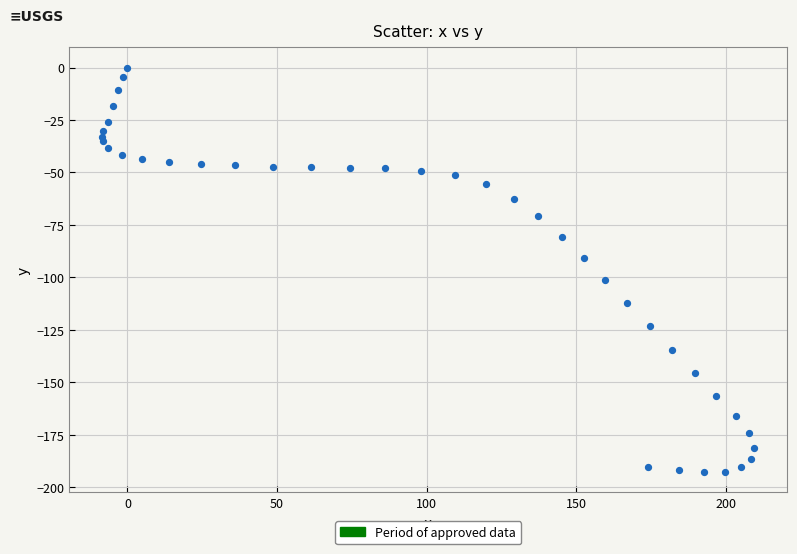

What is the range of Y values (max minus min)?

192.8